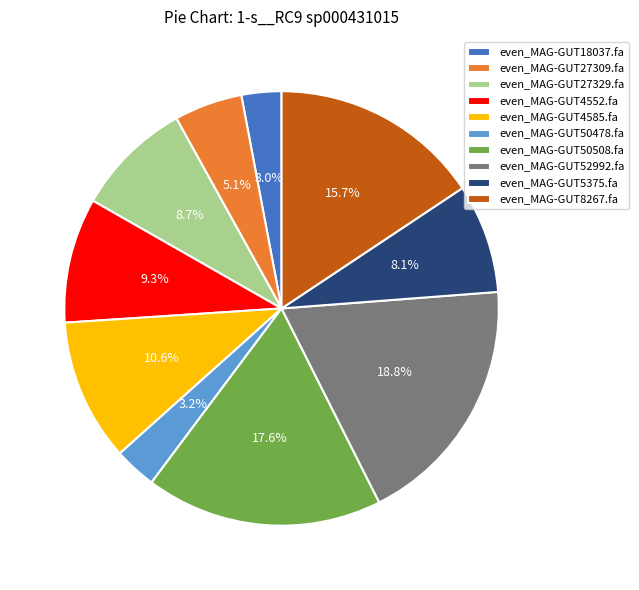

Which has a higher value, even_MAG-GUT18037.fa or even_MAG-GUT5375.fa?

even_MAG-GUT5375.fa